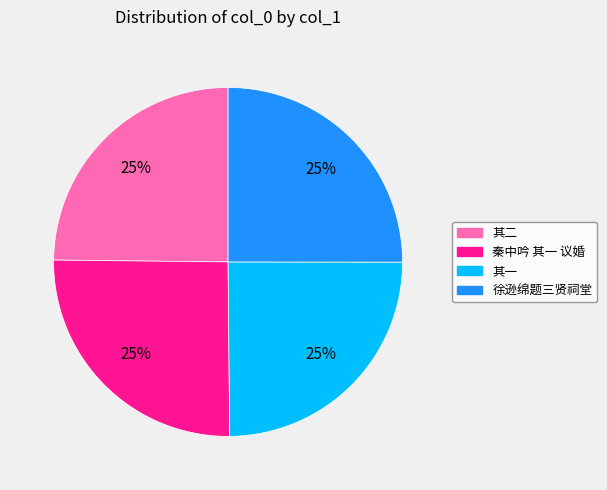

To the nearest percent, what is the average slice percentage?

25%